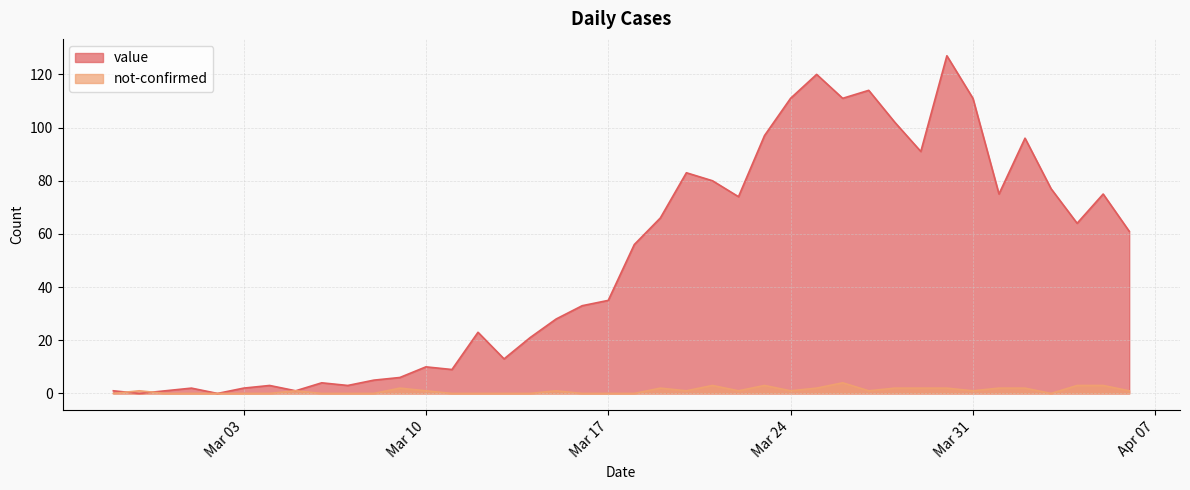

What position from the right is 2020-04-02?

5